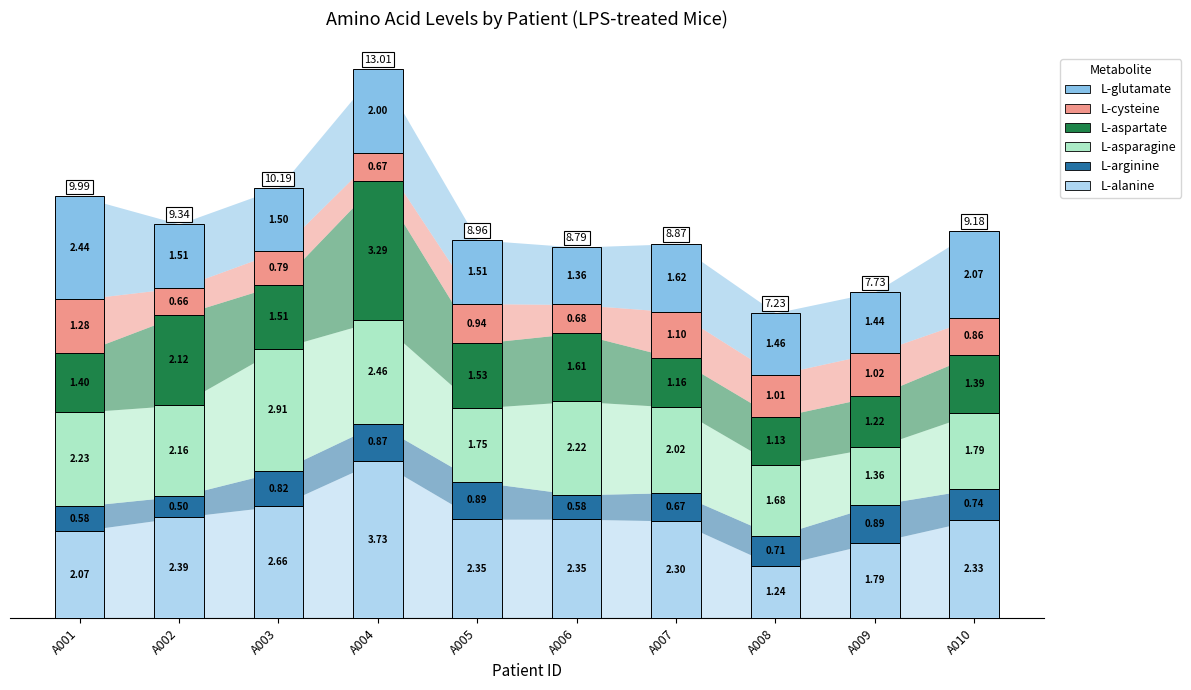

Is the value of L-arginine at A009 greater than the value of L-cysteine at A003?

Yes